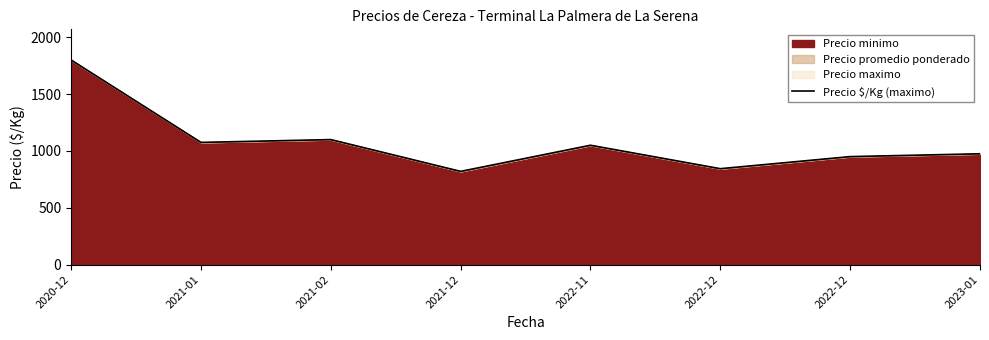

How many data points are above 1050?

3